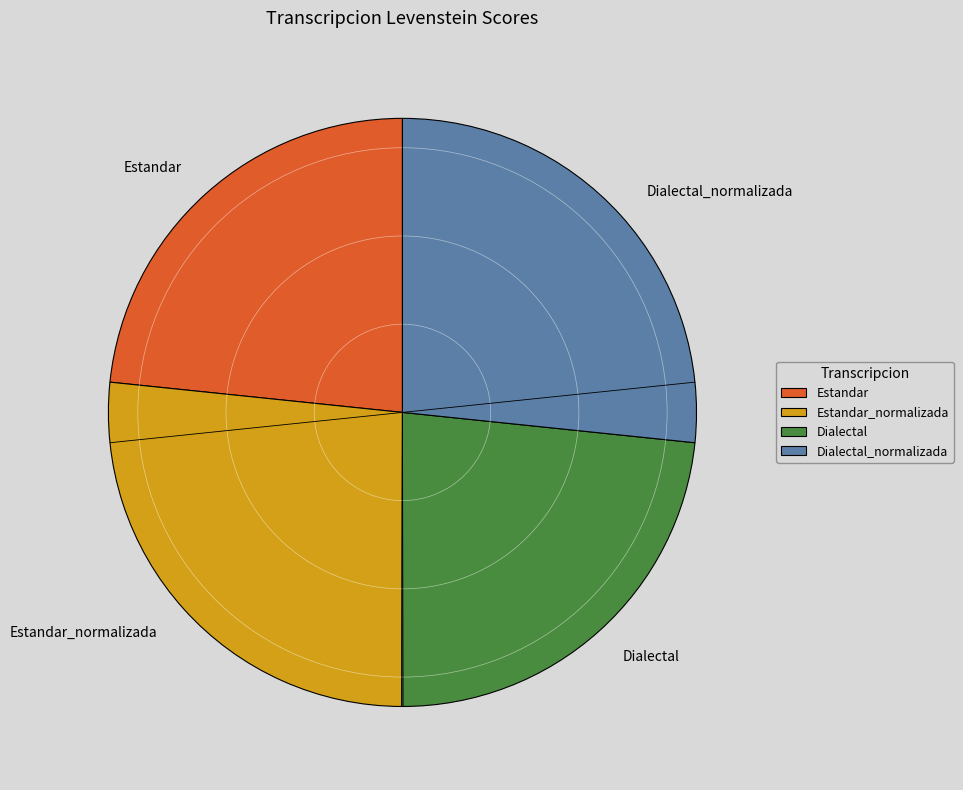

Approximately how many times larger is the value at Dialectal compared to Dialectal_normalizada?

0.9